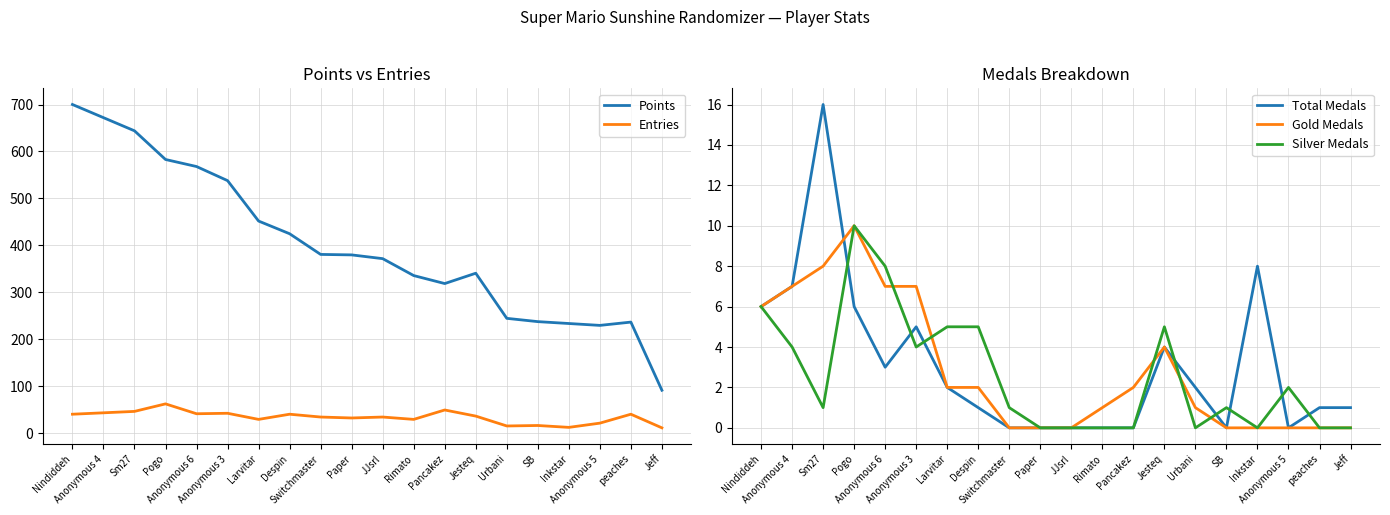

How many data points does each series have?

20